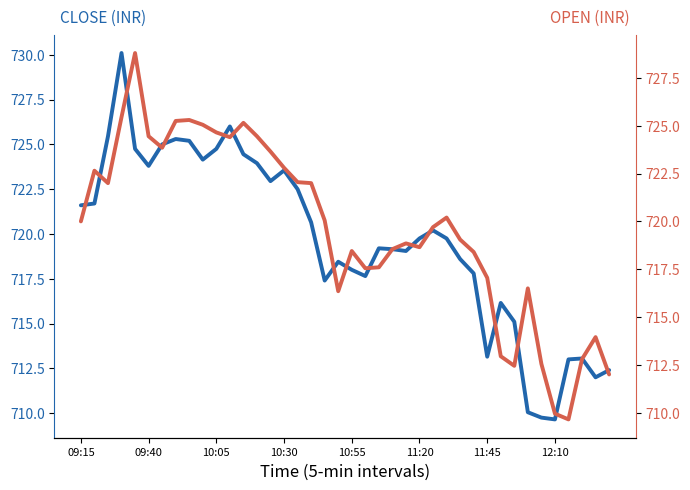

What is the difference between the second highest and second lowest values in the Open series?

15.5